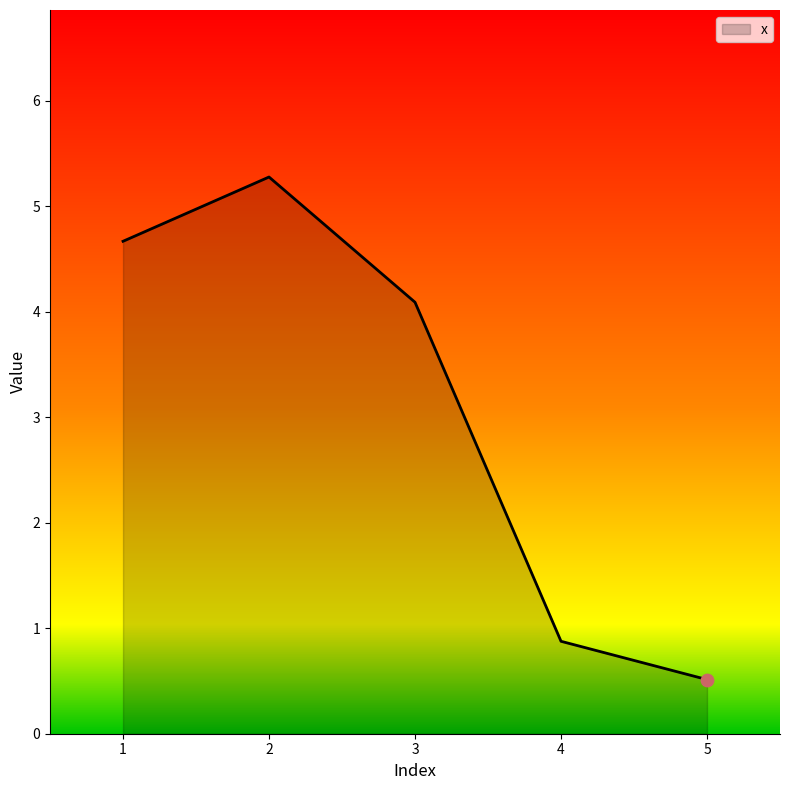

Which has a higher value, 5 or 2?

2